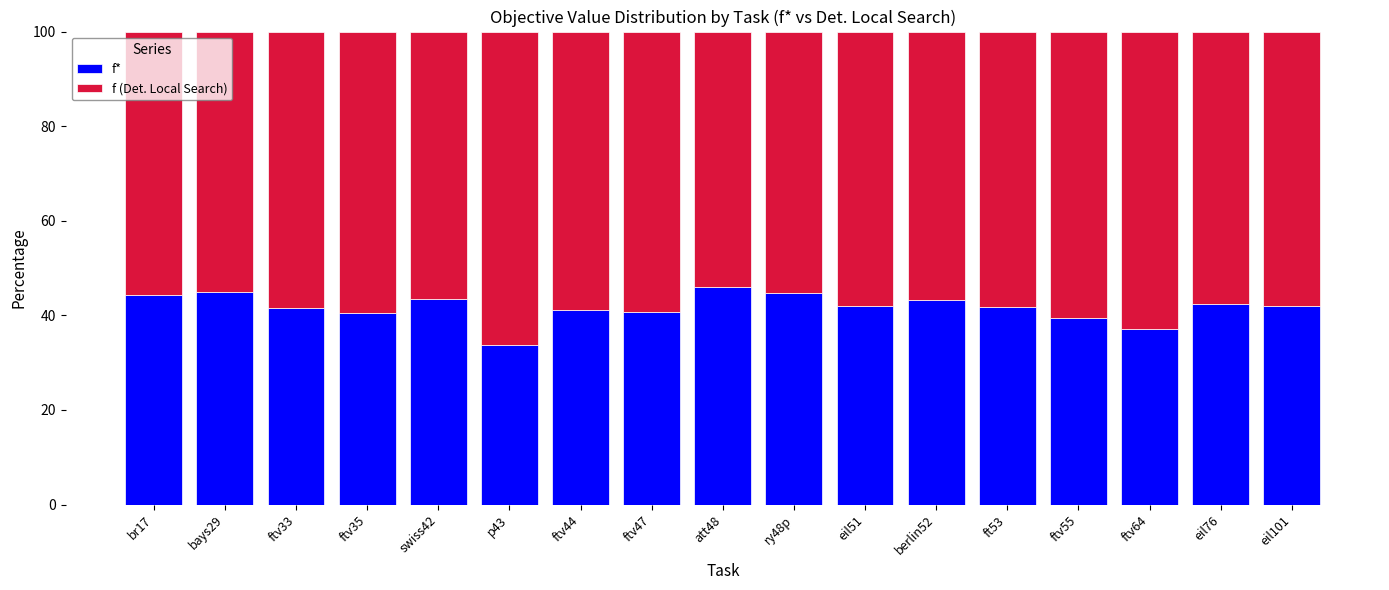

What value does the f* series have at swiss42?

43.5